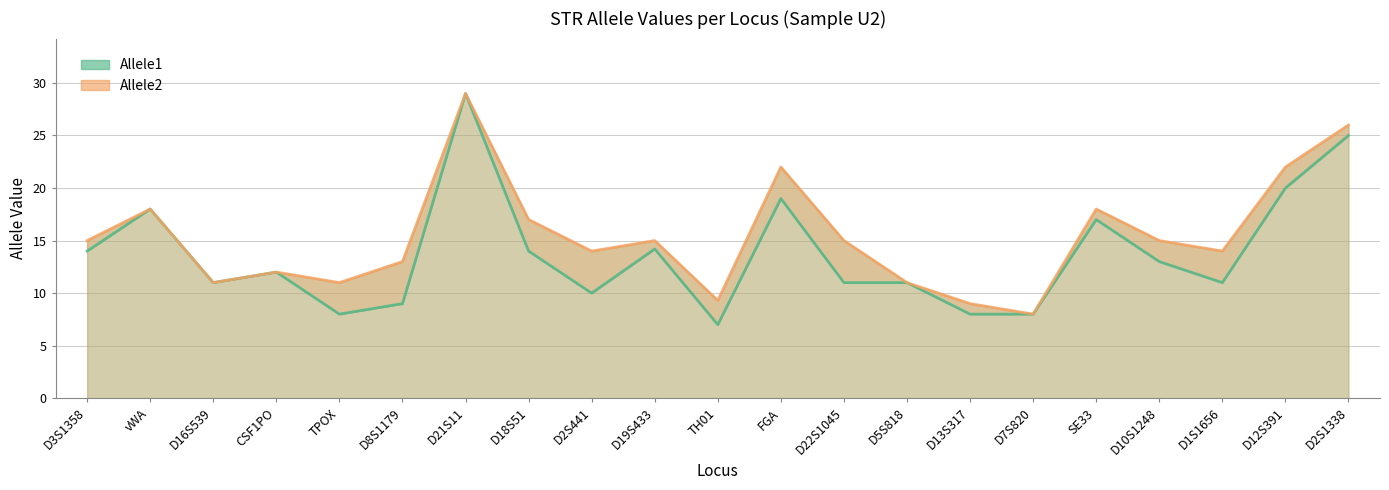

What position from the left is D8S1179?

6